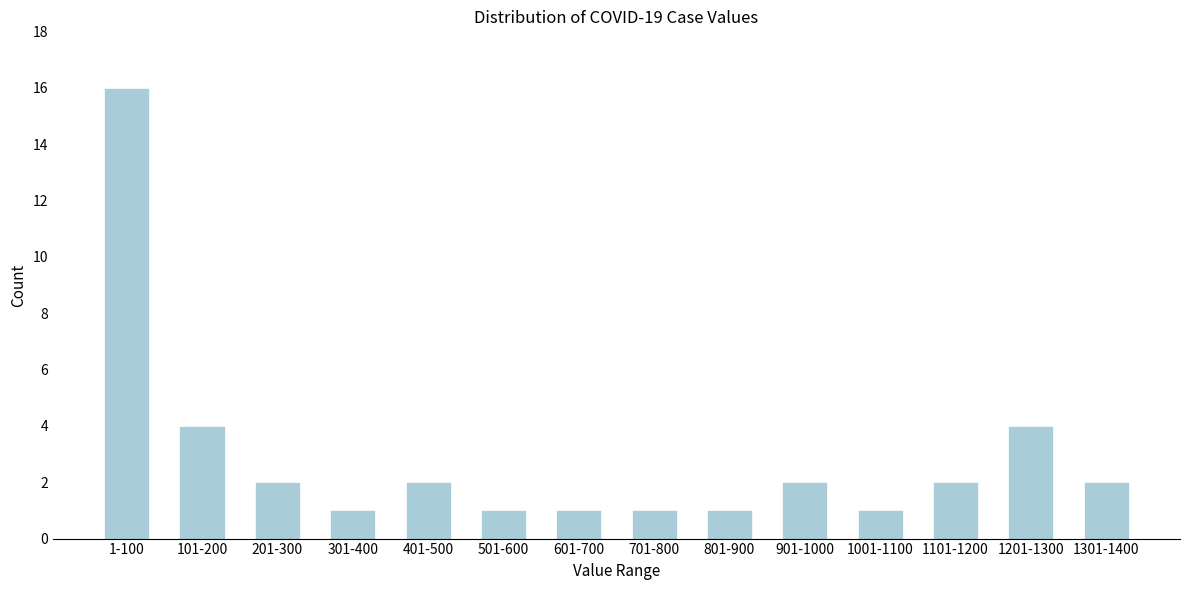

Reading left to right, what are all the values shown in this chart?

1-100=16	101-200=4	201-300=2	301-400=1	401-500=2	501-600=1	601-700=1	701-800=1	801-900=1	901-1000=2	1001-1100=1	1101-1200=2	1201-1300=4	1301-1400=2